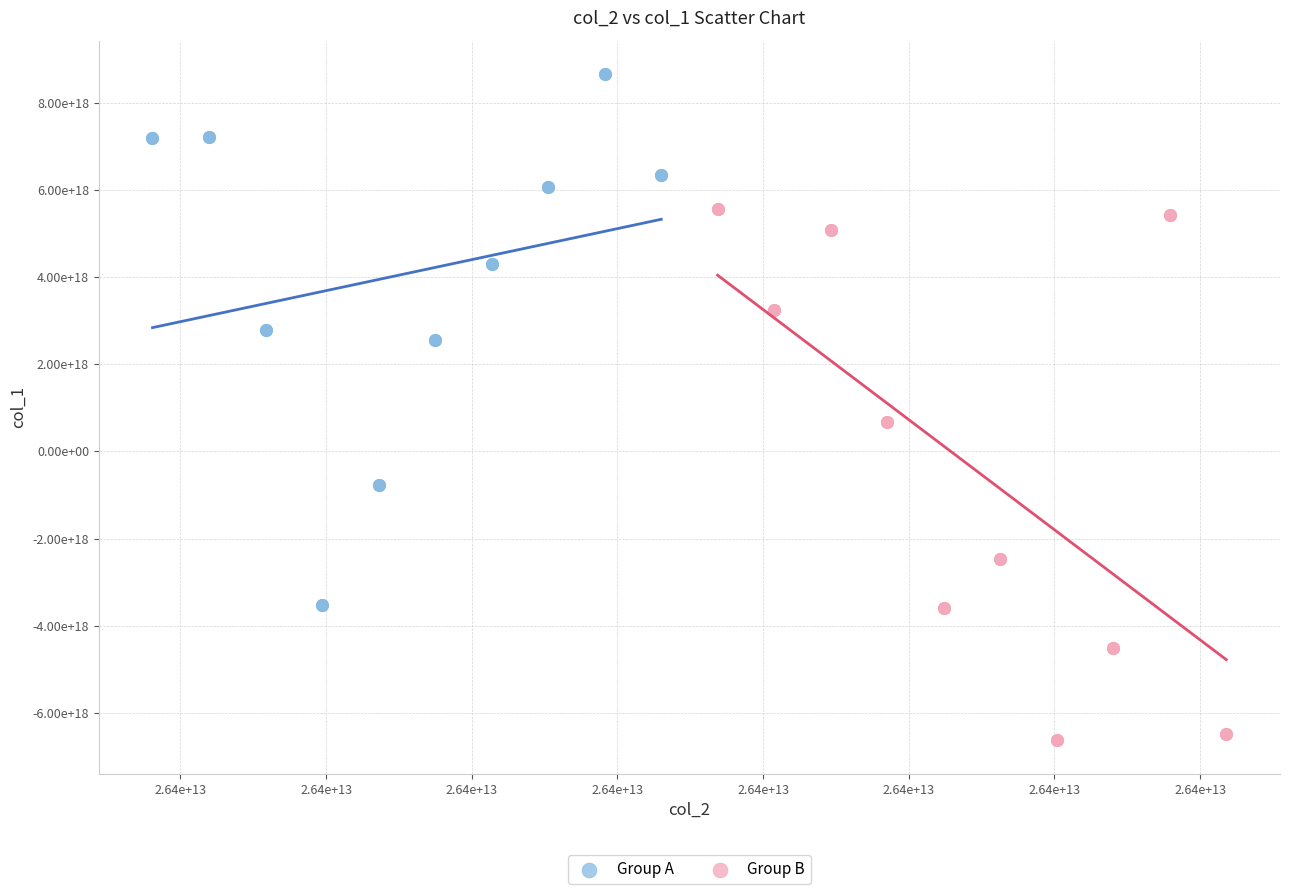

What are all the series names shown in the legend?

Group A, Group B